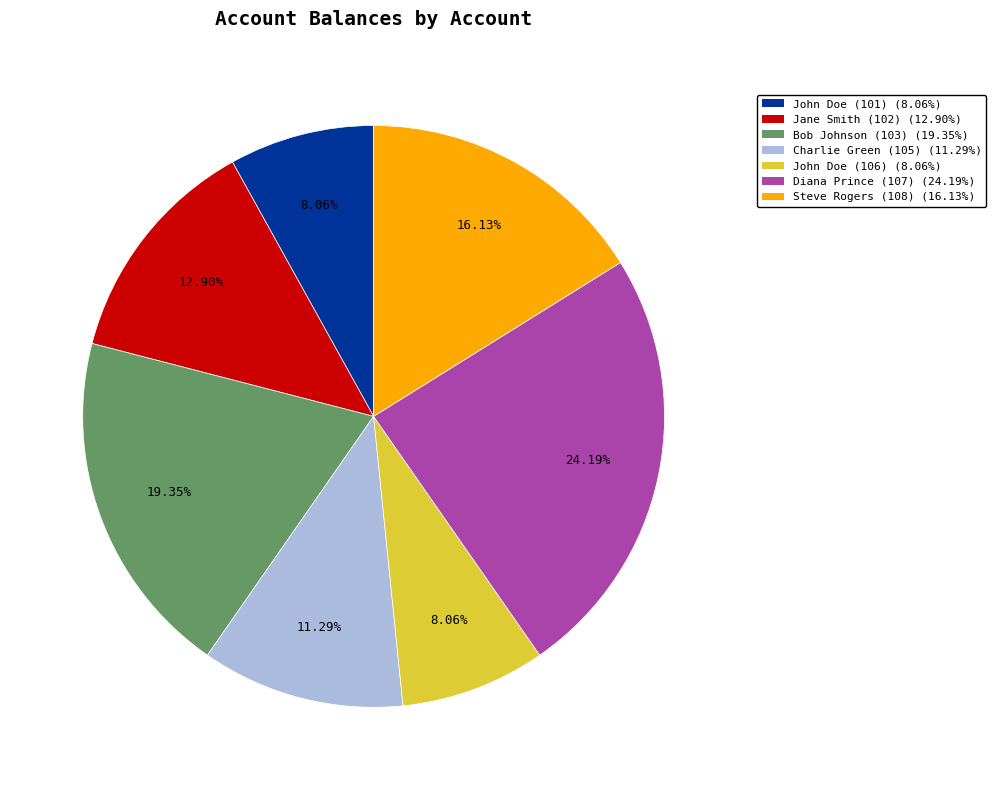

To the nearest percent, what percentage of the pie is Bob Johnson (103)?

19%